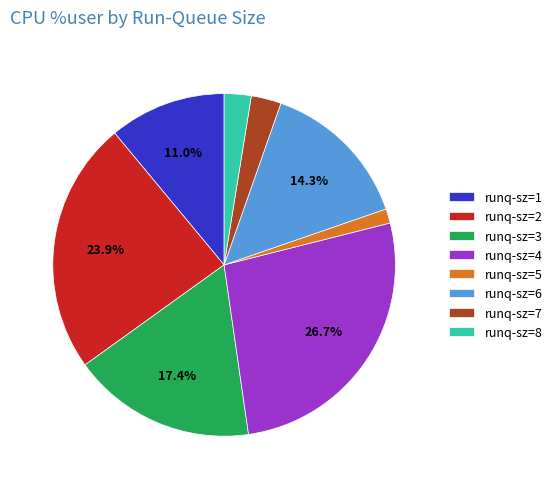

What is the largest slice in the pie chart?

runq-sz=4